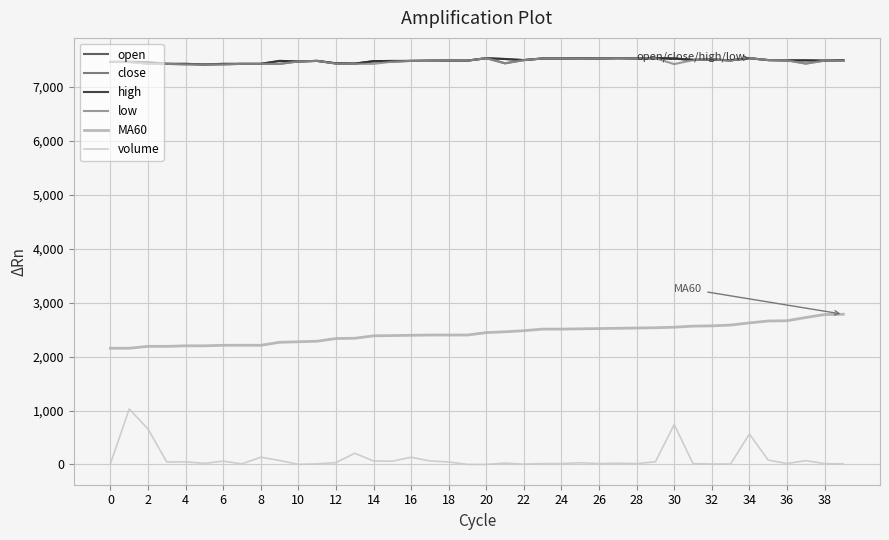

What is the maximum value shown in the chart?

7535